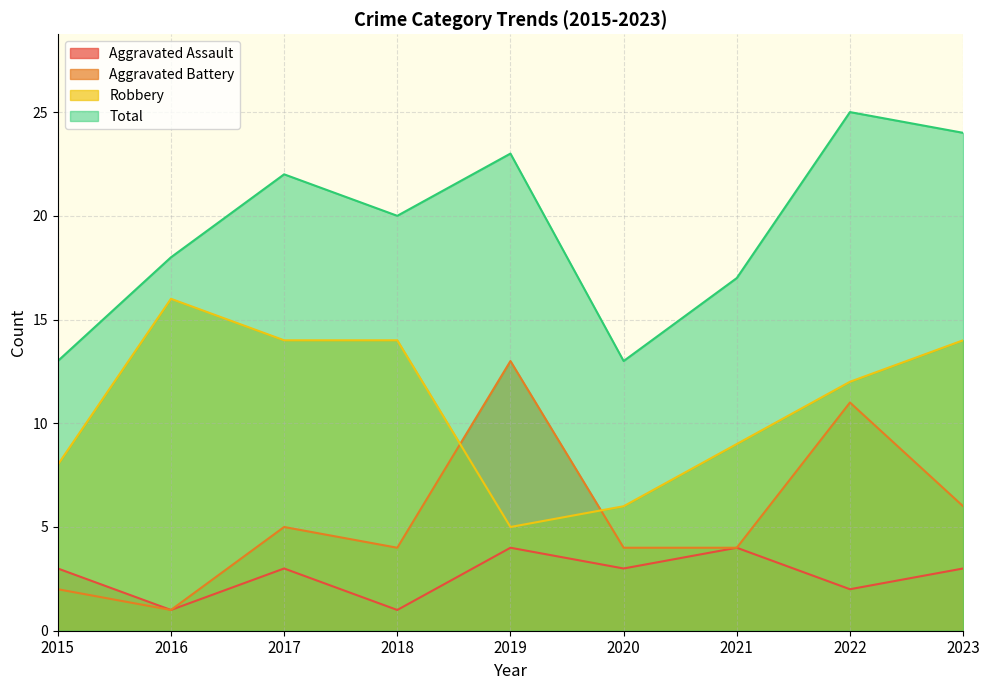

The Aggravated Assault series shows 5 at 2023. True or false?

False